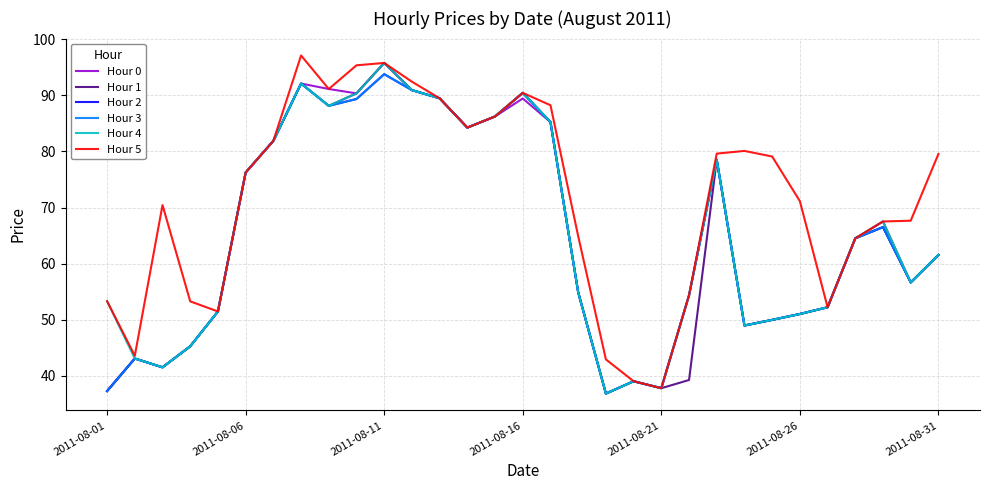

How many interior local valleys does the Hour 2 series have?

7